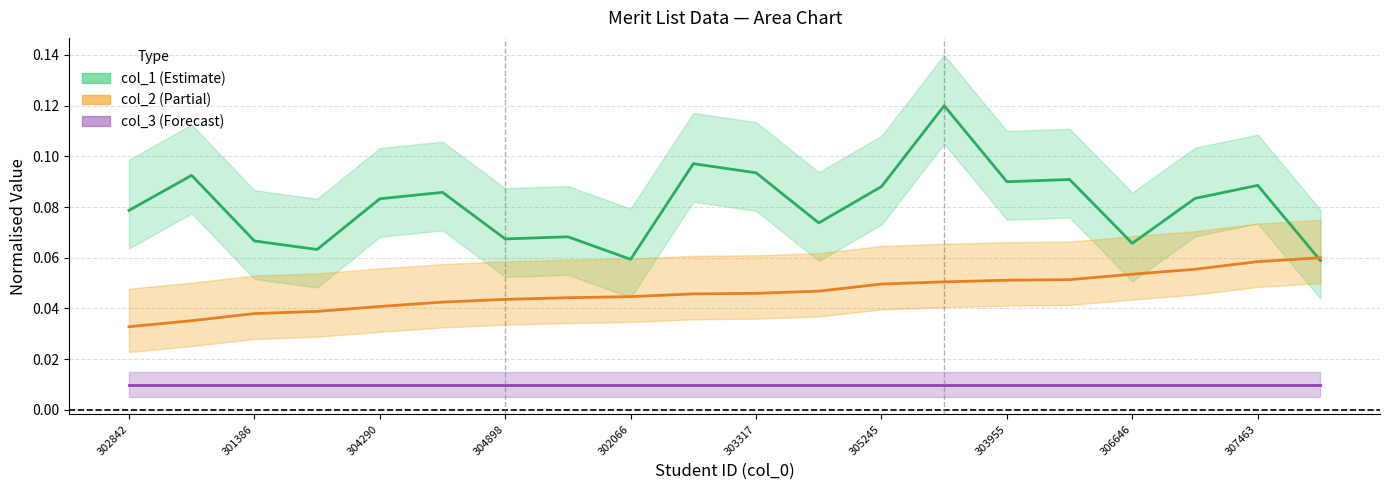

What are all the series names shown in the legend?

col_1, col_2, col_3